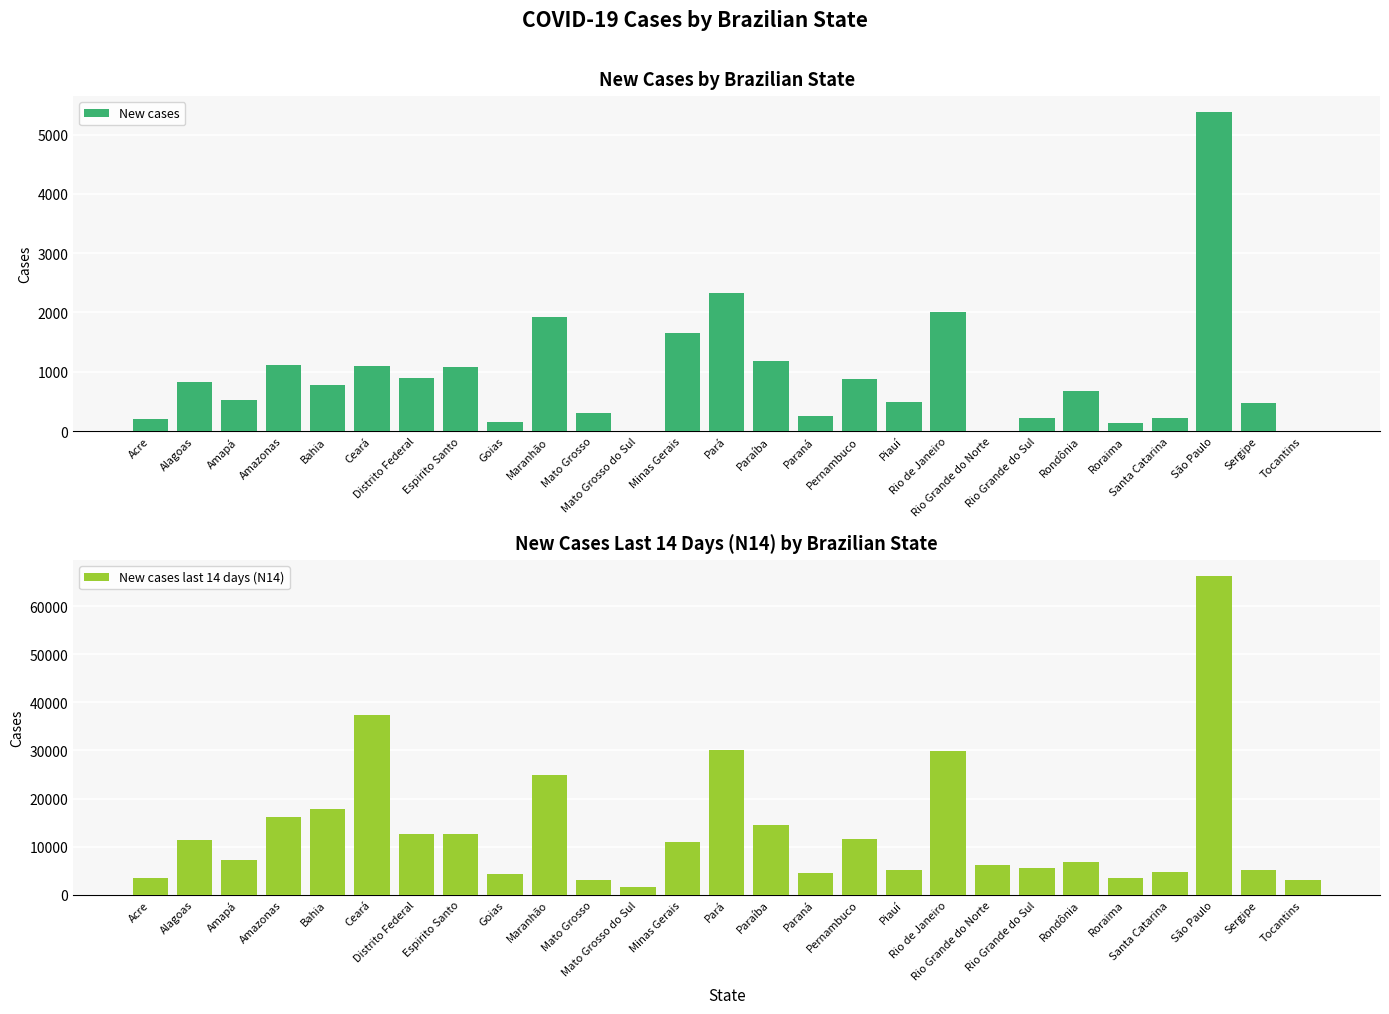

What is the difference between the maximum and minimum values in the New cases last 14 days (N14) series?

64761